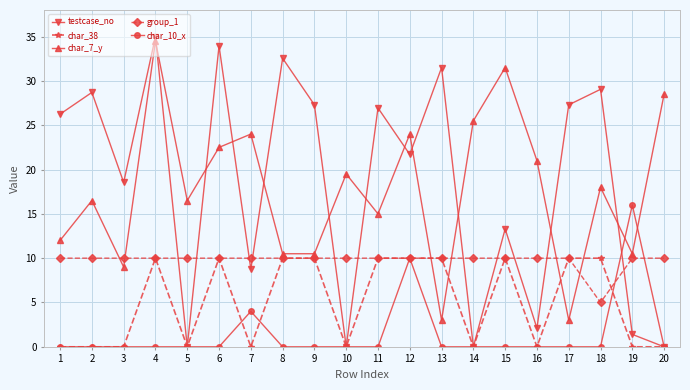

Which series has the largest range (max minus min)?

testcase_no